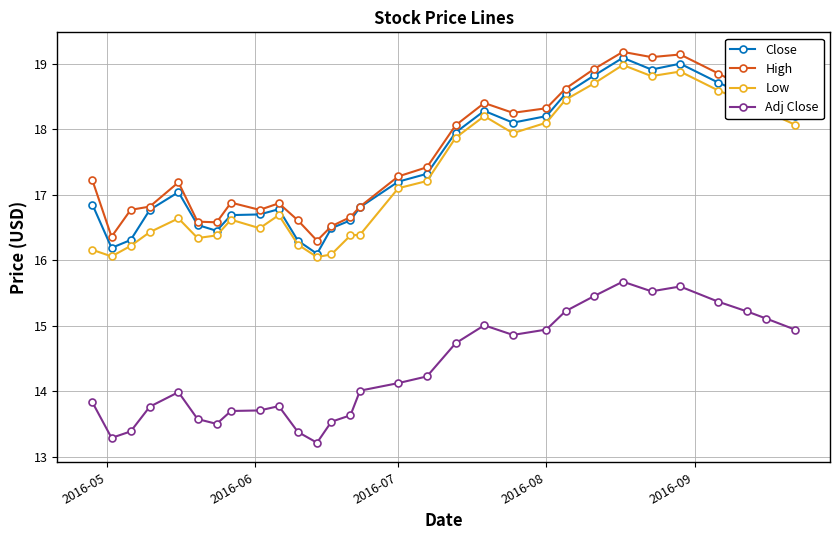

What is the value of the Close point at the 28th from the left?

18.5